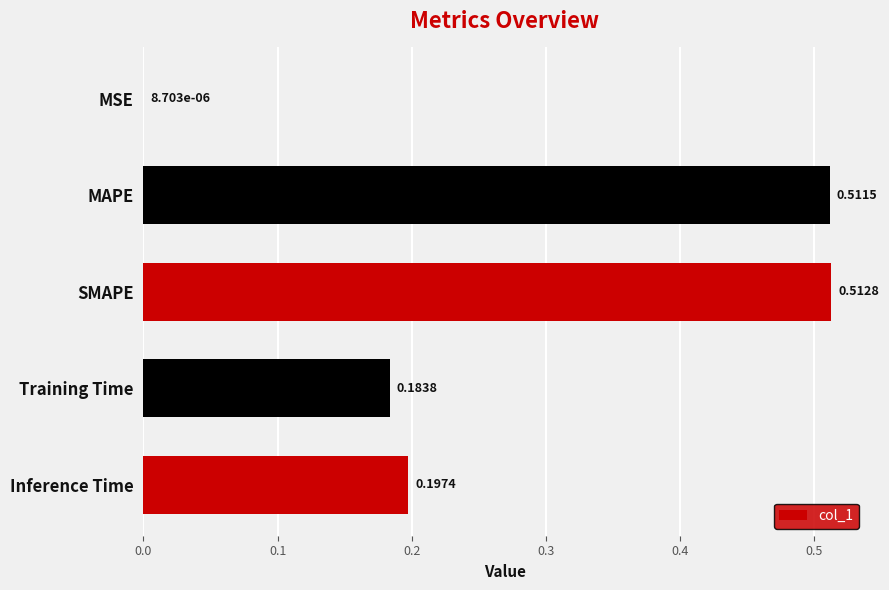

Which has a higher value, MAPE or SMAPE?

SMAPE